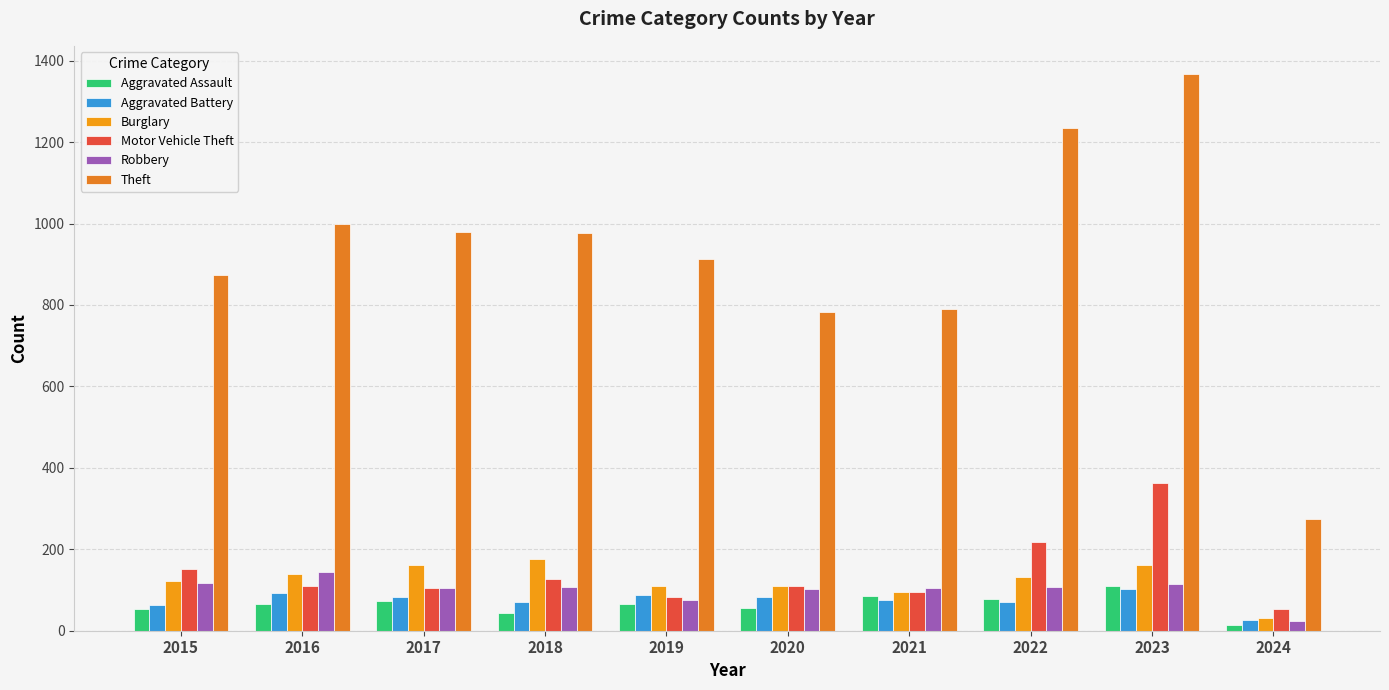

How many groups of bars are there?

10